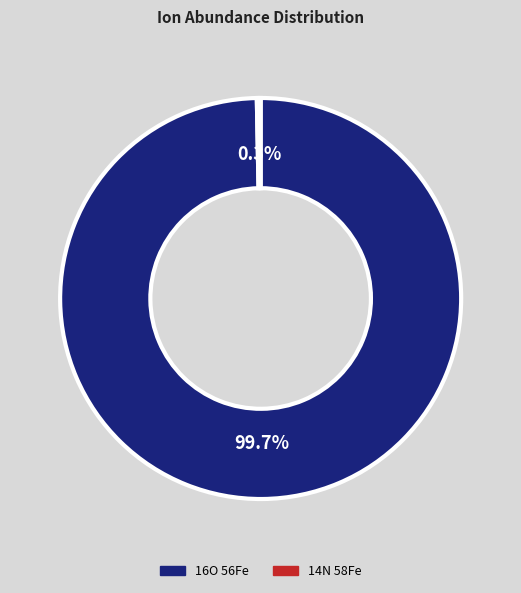

Rank the categories by value from lowest to highest.

14N 58Fe, 16O 56Fe